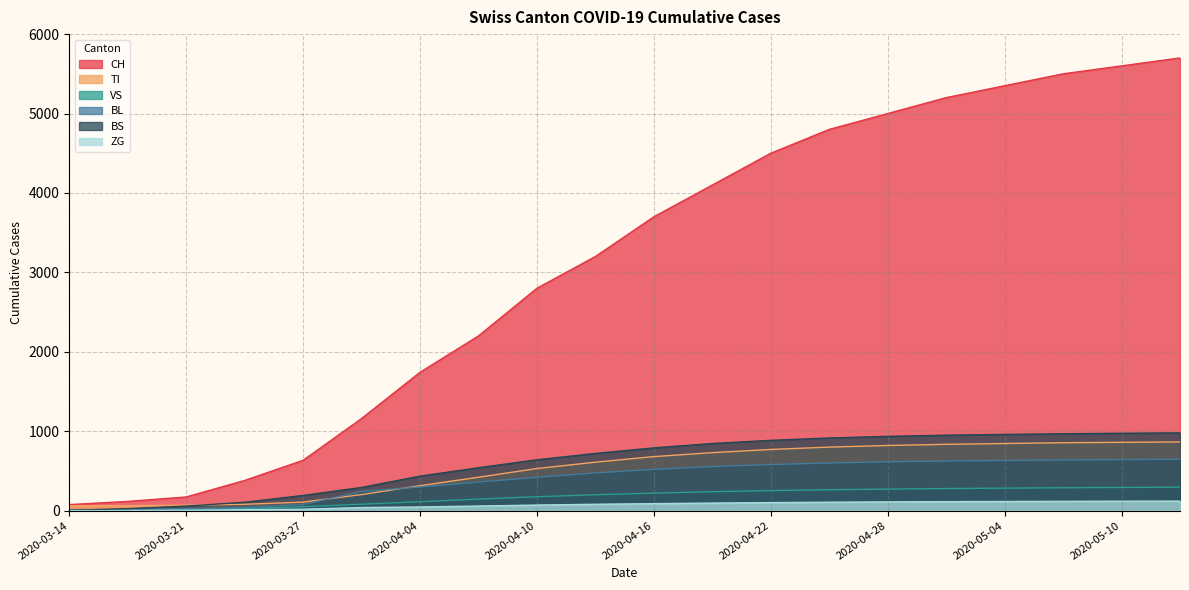

What is the greatest value displayed?

5700